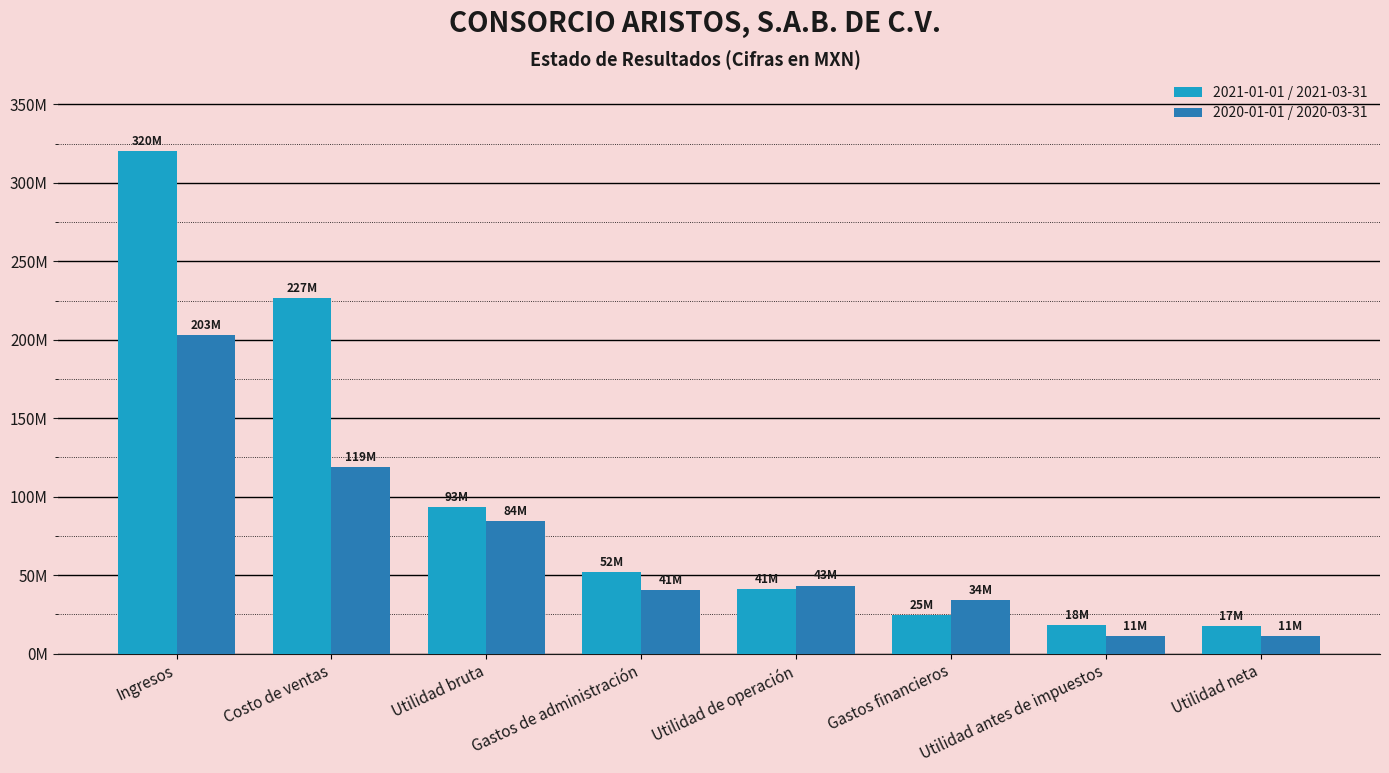

Does the chart contain stacked bars?

No